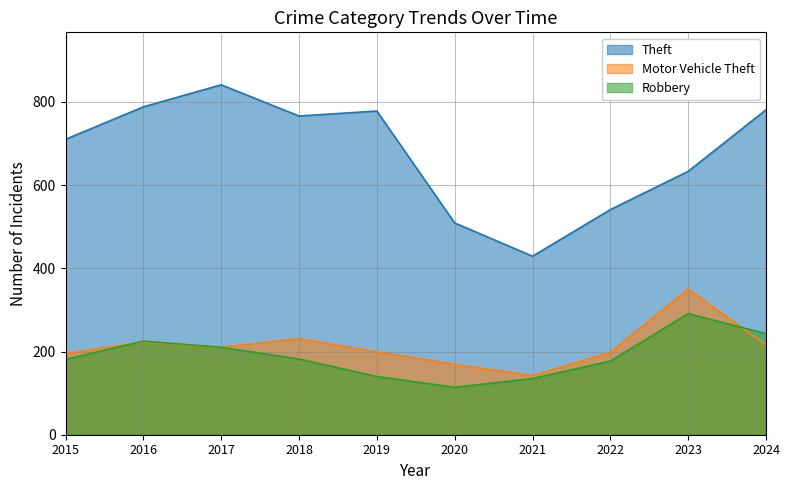

Reading left to right, list all the values displayed in this chart.

Theft: 710	788	841	766	778	509	429	541	633	781
Motor Vehicle Theft: 195	223	210	231	199	169	142	198	350	216
Robbery: 181	225	210	182	140	114	135	177	291	243